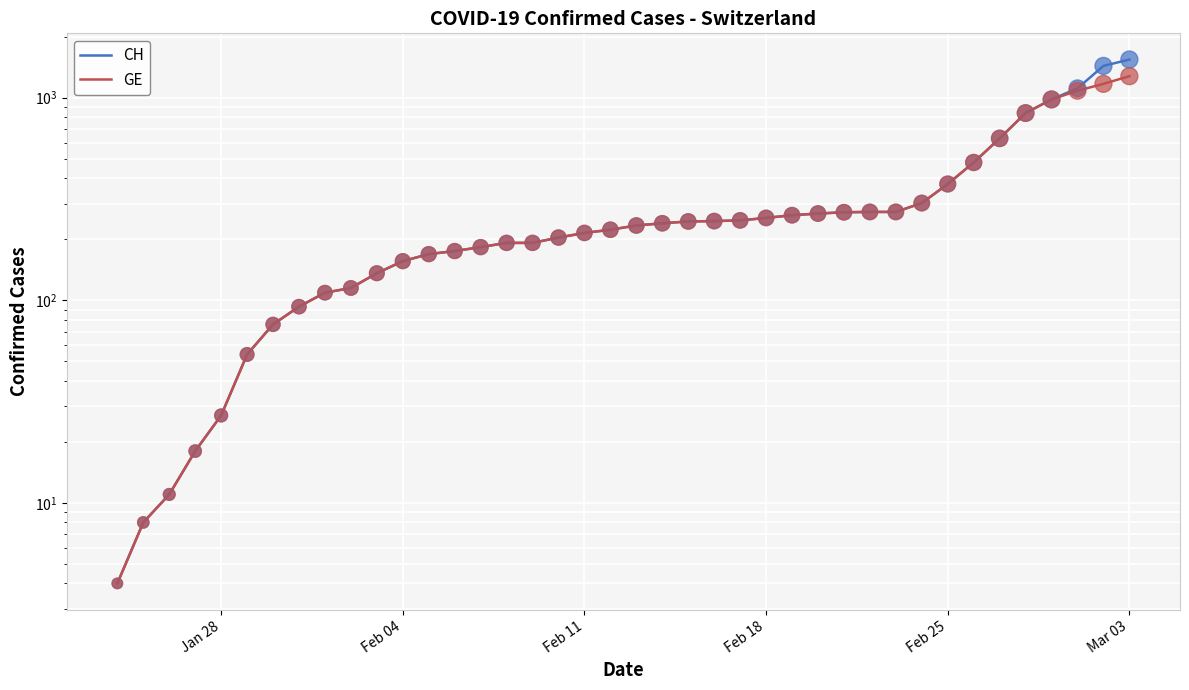

Which series reaches the maximum Y coordinate?

CH